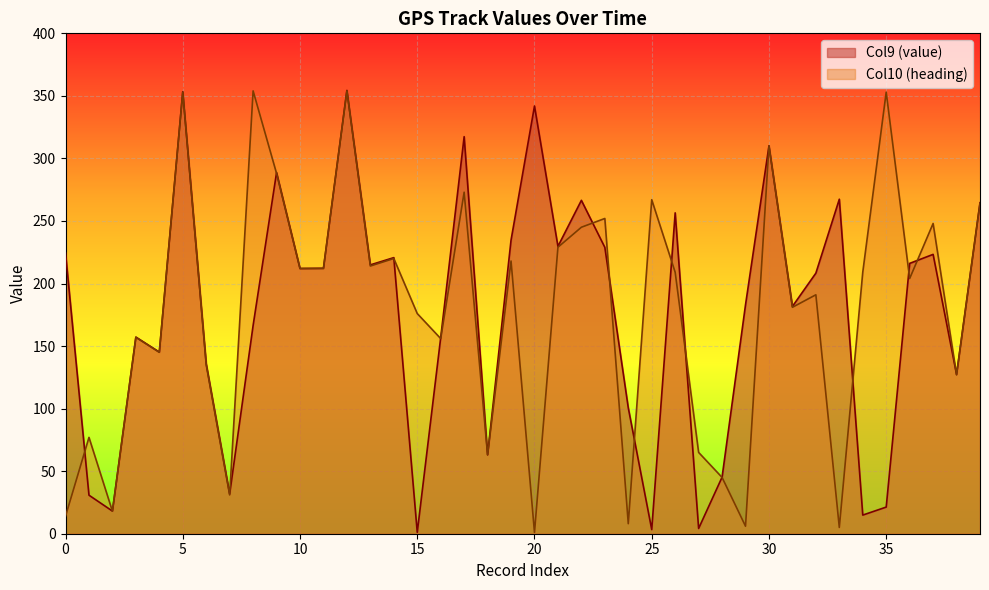

Which series changed the most between 22 and 33?

Col10 (heading)